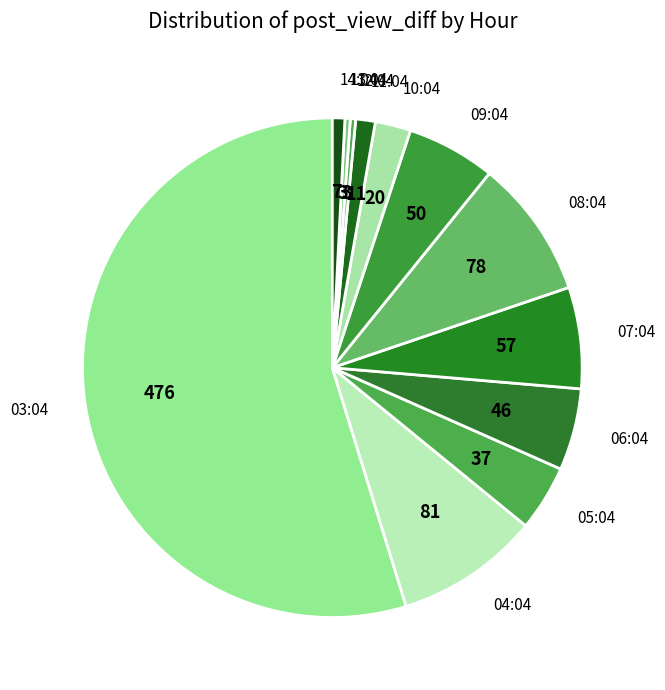

Is it true that 13:04 is 0% of the pie?

True